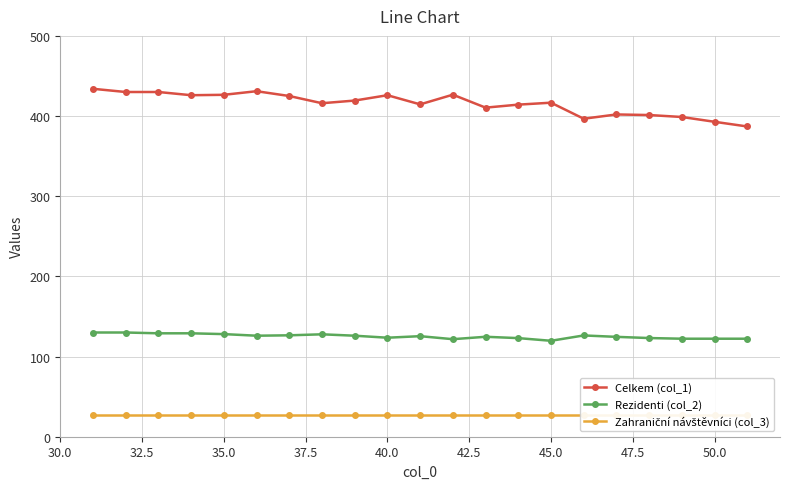

True or false: Celkem (col_1) and Rezidenti (col_2) cross at least once.

False